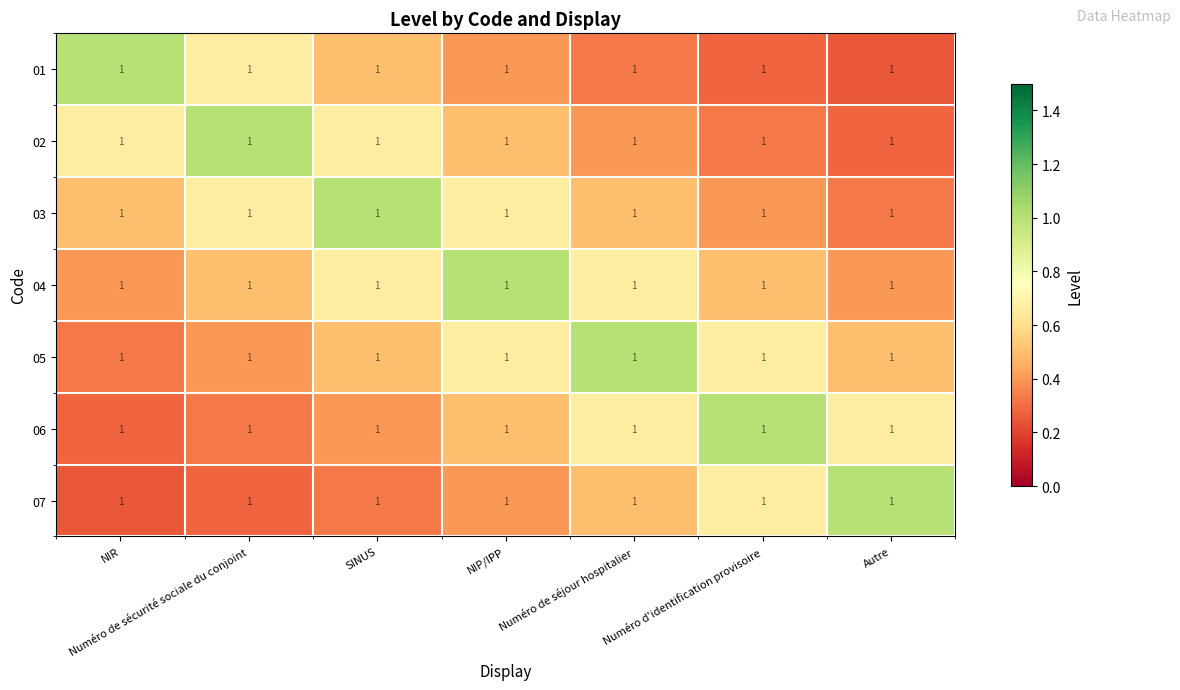

Rank the series at Numéro d'identification provisoire from highest to lowest value.

06, 05, 07, 04, 03, 02, 01